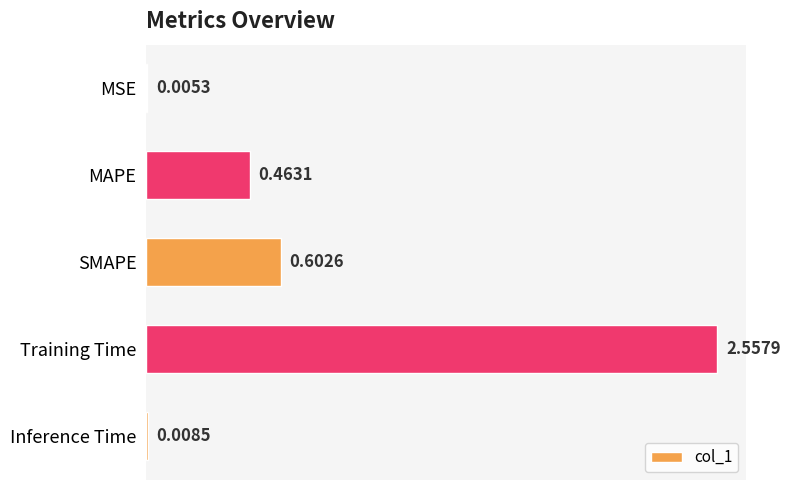

Are the bars horizontal?

Yes